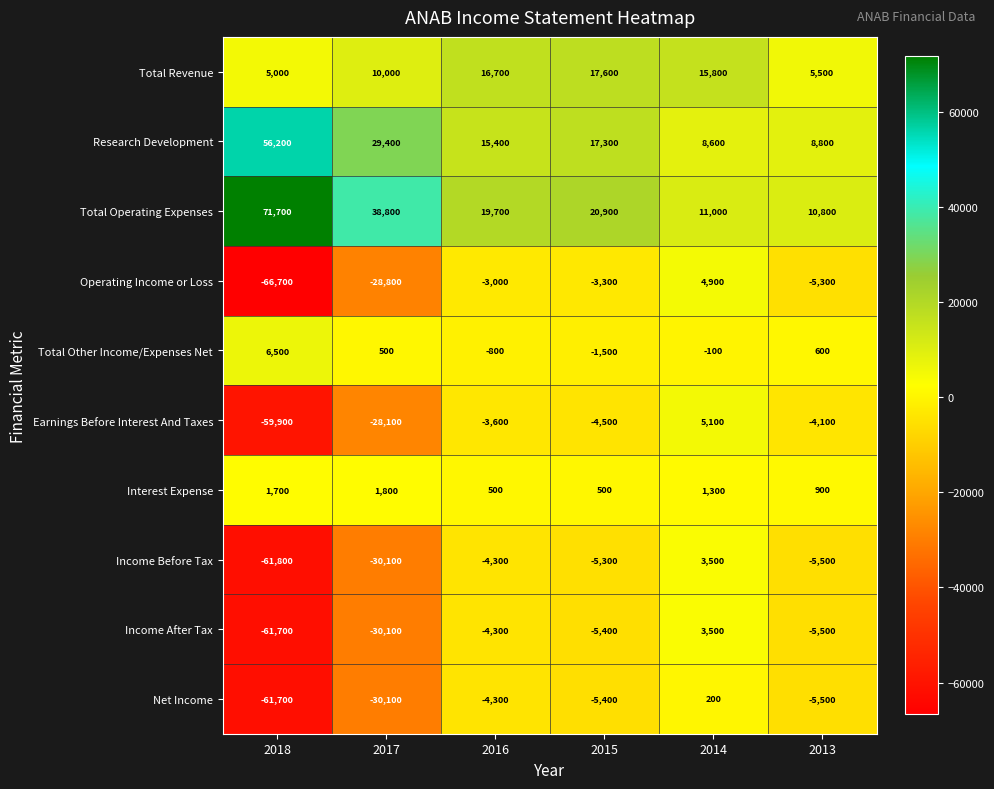

What is the greatest value displayed?

71700